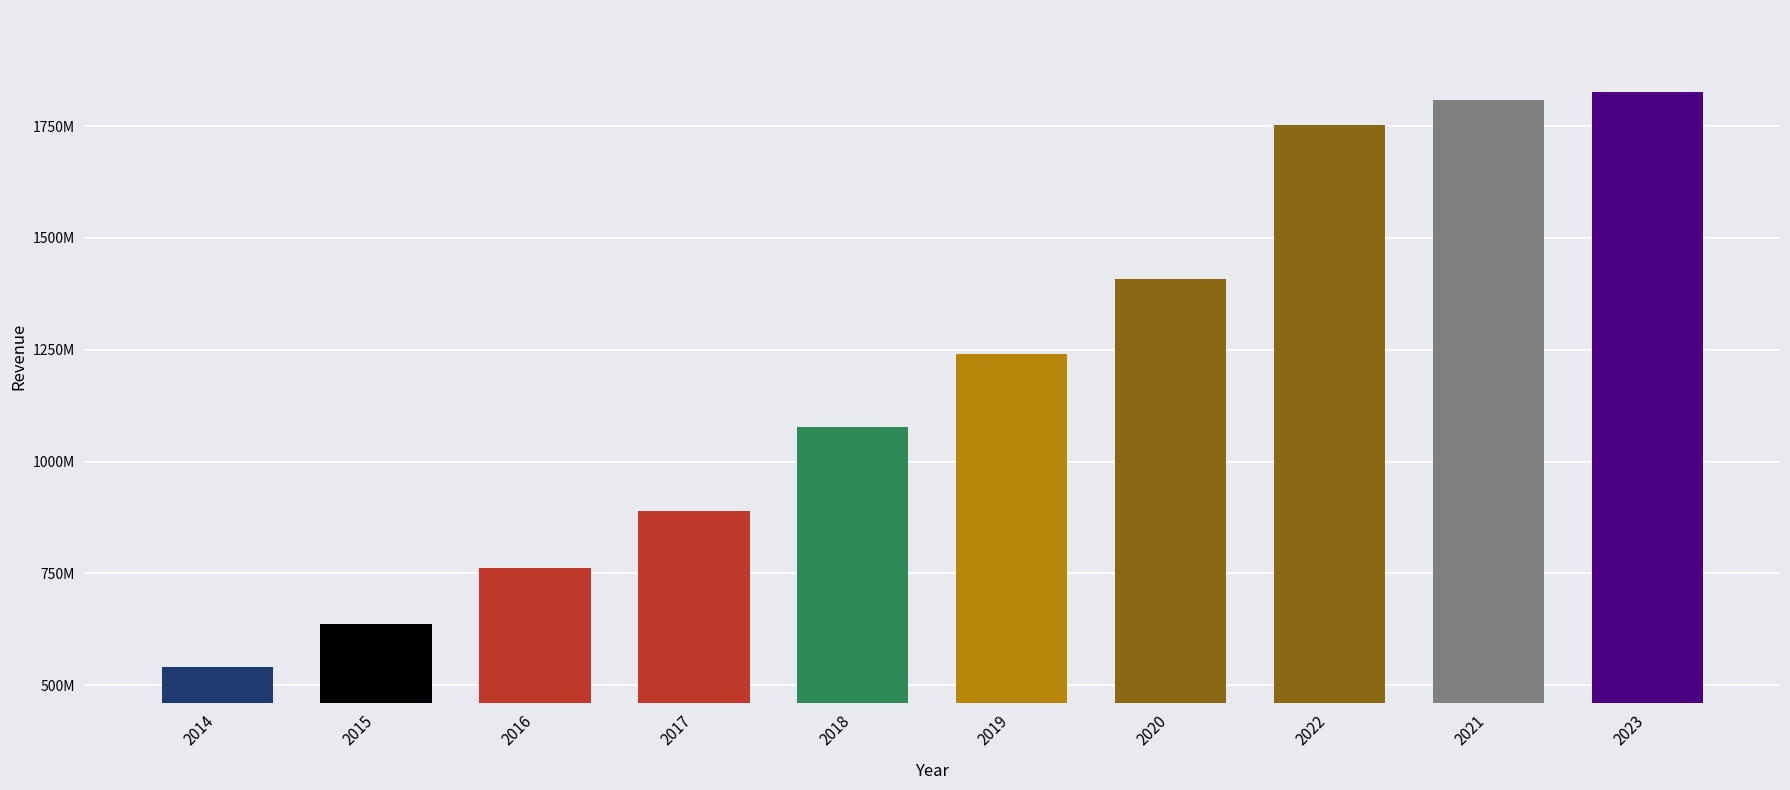

List the labels in order of value, smallest first.

2014, 2015, 2016, 2017, 2018, 2019, 2020, 2022, 2021, 2023